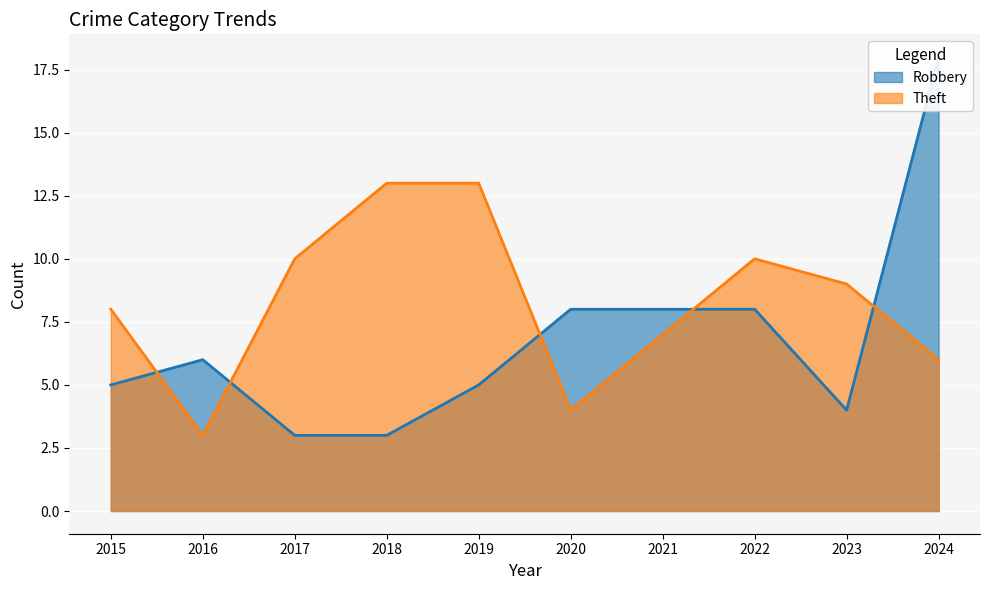

What is the minimum value for Theft?

3